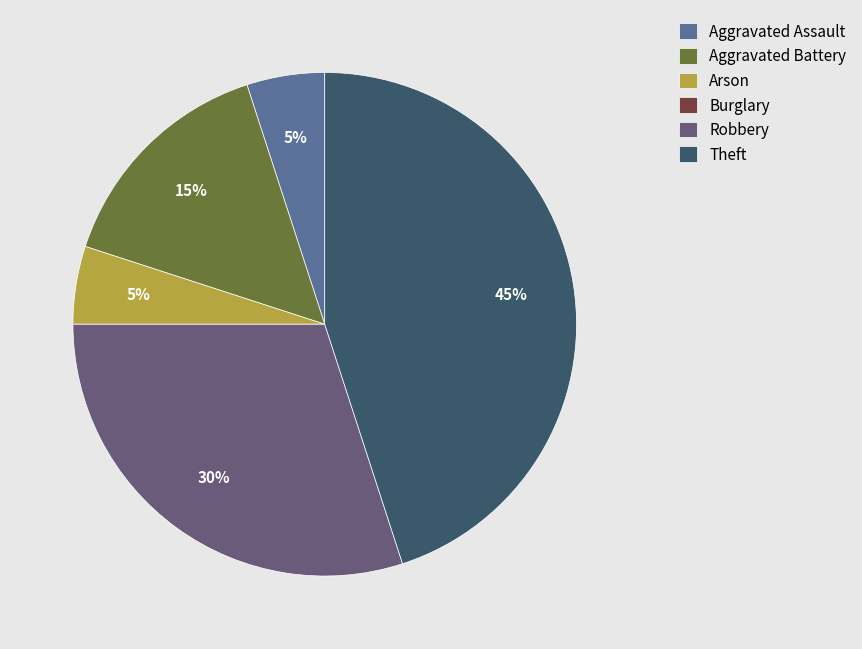

What is the ratio of the value at Aggravated Battery to the value at Arson?

3.0